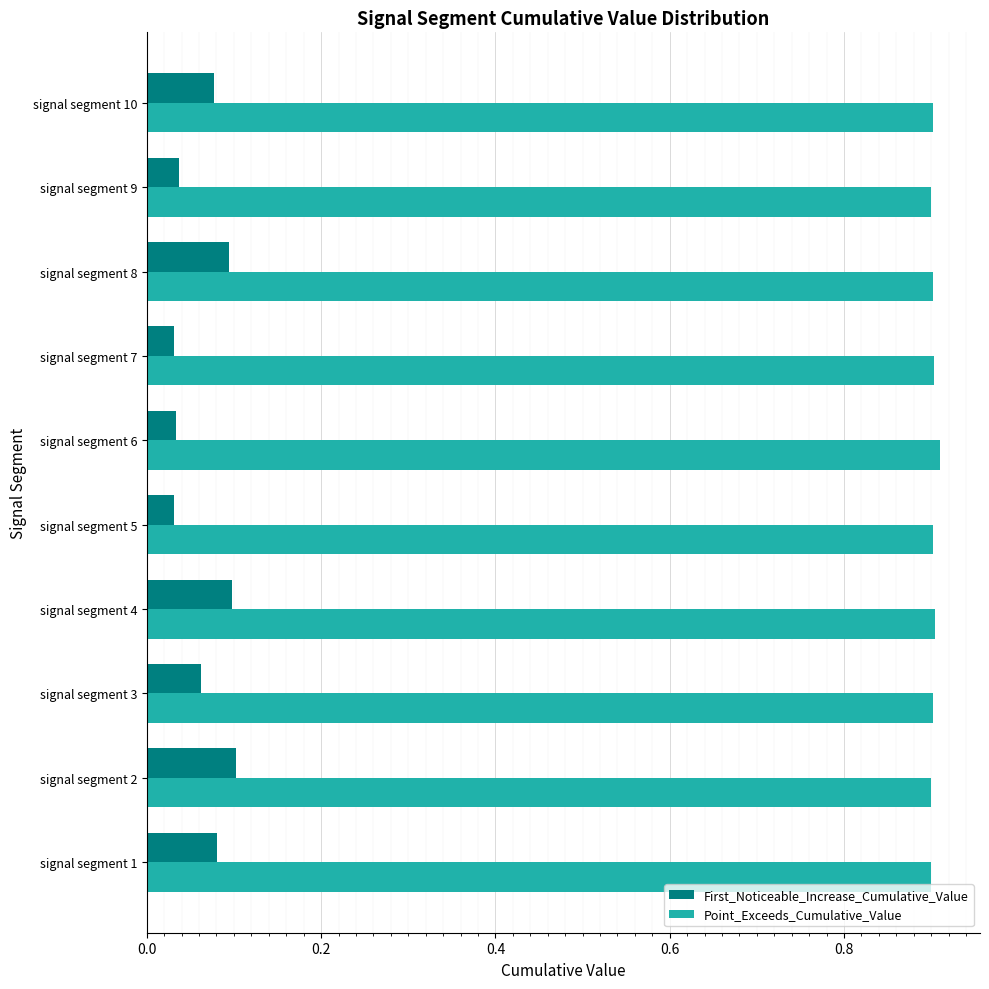

How many First_Noticeable_Increase_Cumulative_Value values are between 0 and 1?

10